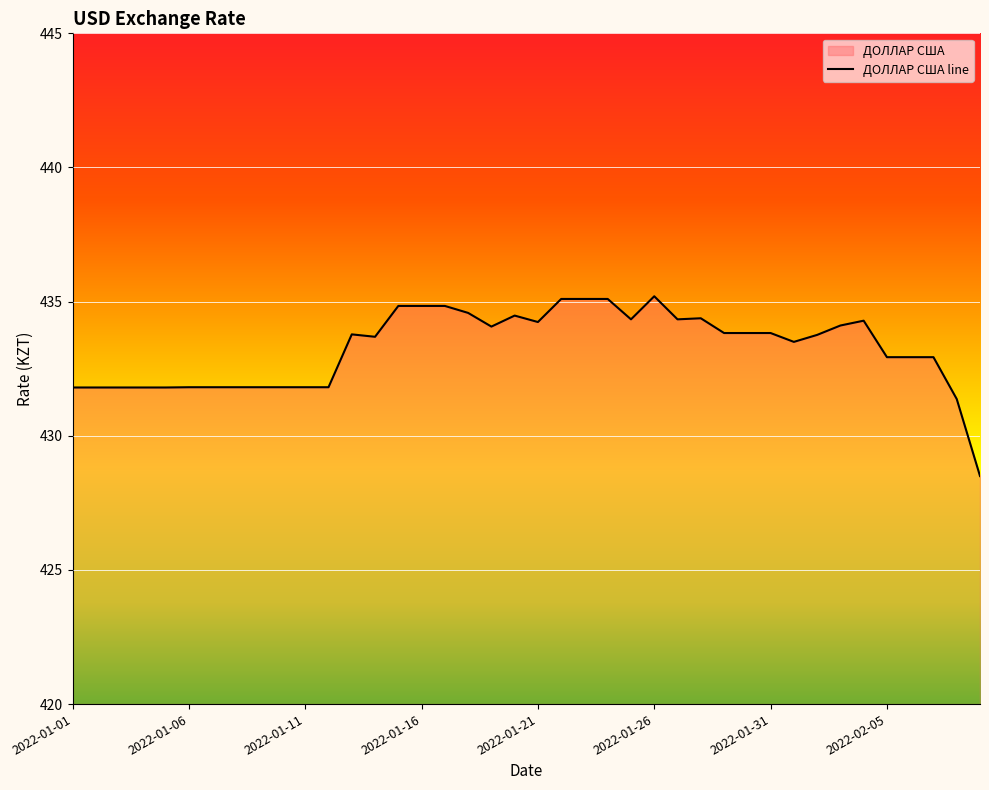

What is the change in value from 2022-01-10 to 2022-01-13?

+2.0